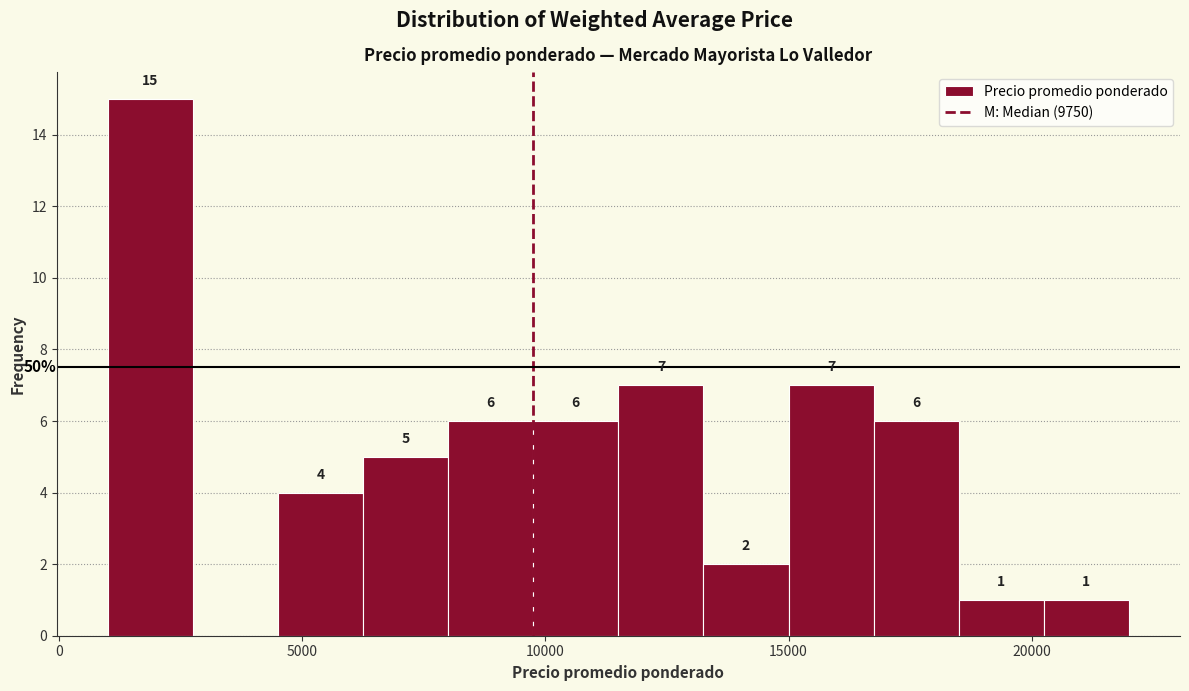

Around what value on the x-axis is the tallest bar? Give the approximate position of its centre, as read against the axis.

2000